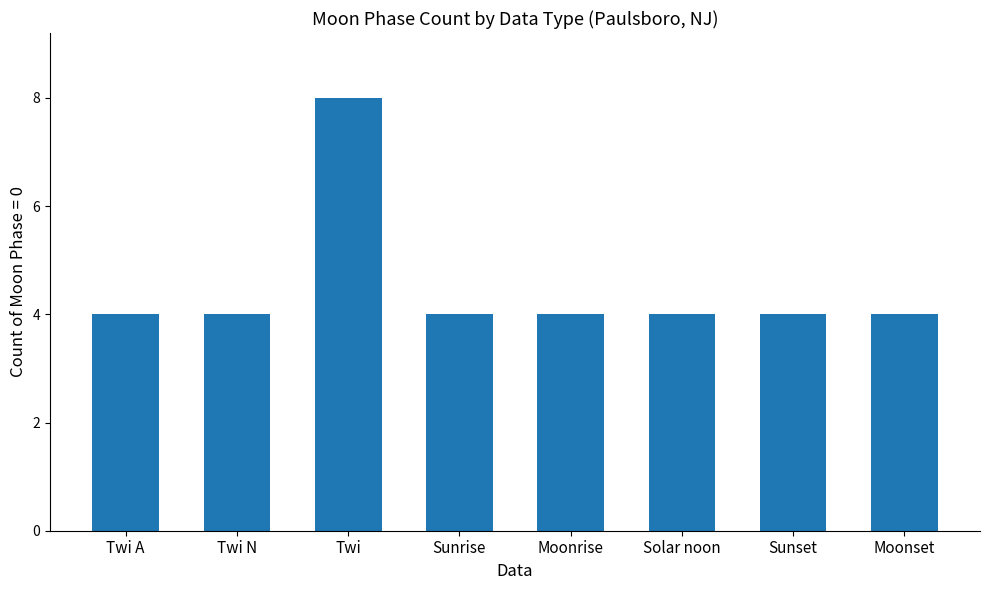

What is the difference between the values at Twi and Solar noon?

4